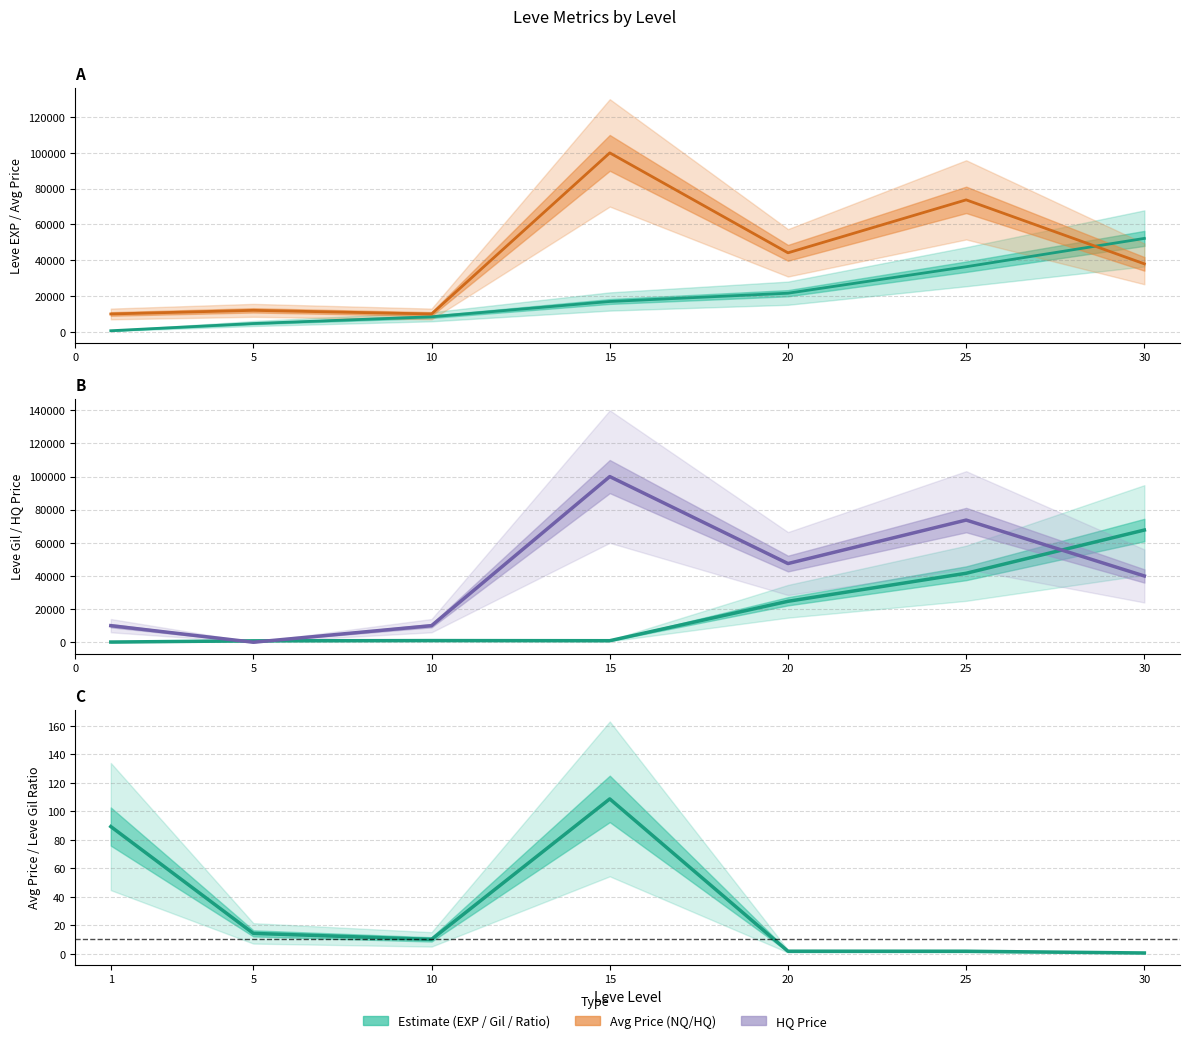

What is the spread (max minus min) of values at 20?

47498.2